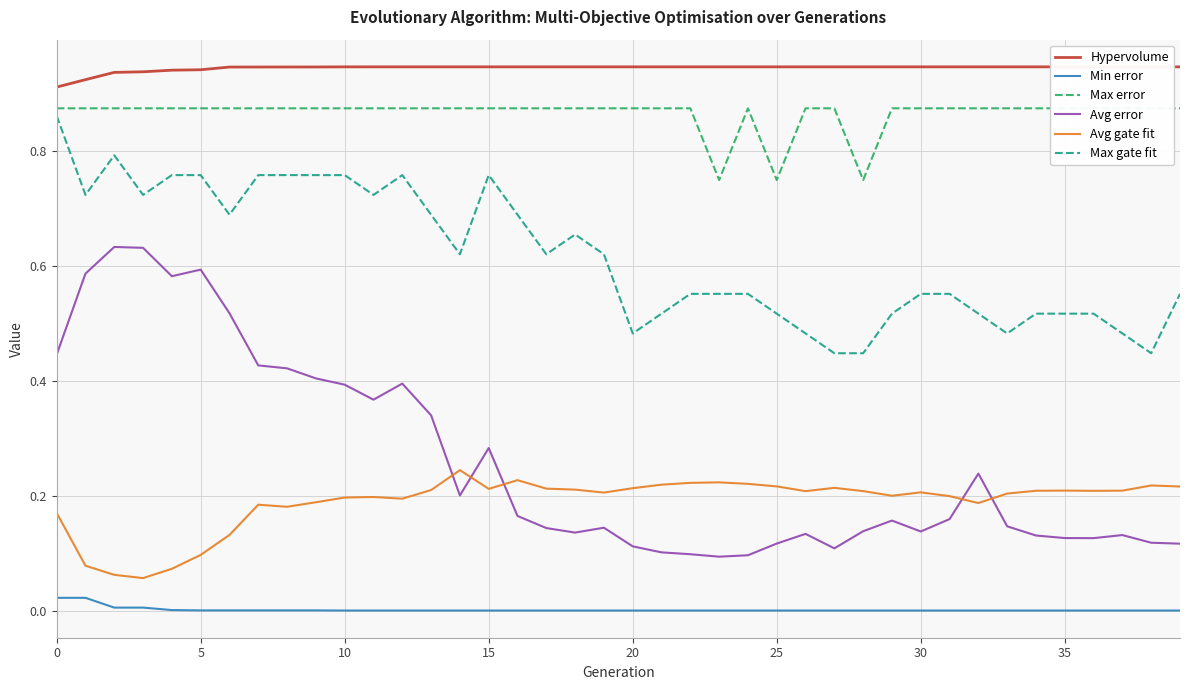

What is the difference between the second highest and minimum values in the Avg error series?

0.5